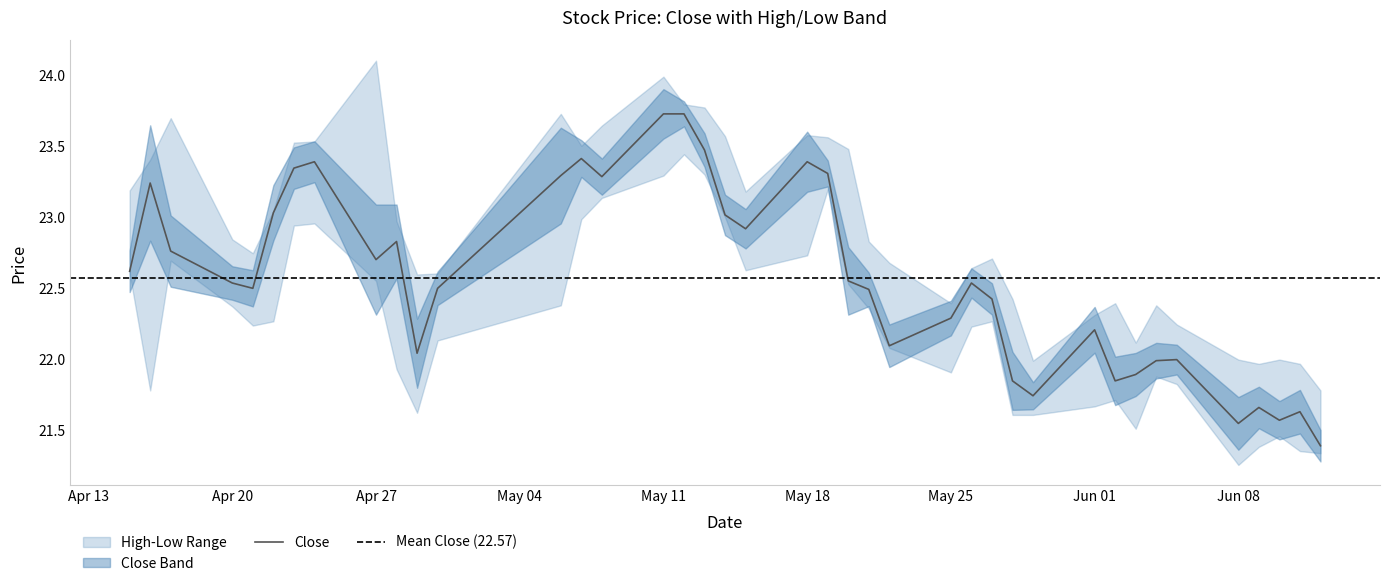

True or false: close and low cross at least once.

False